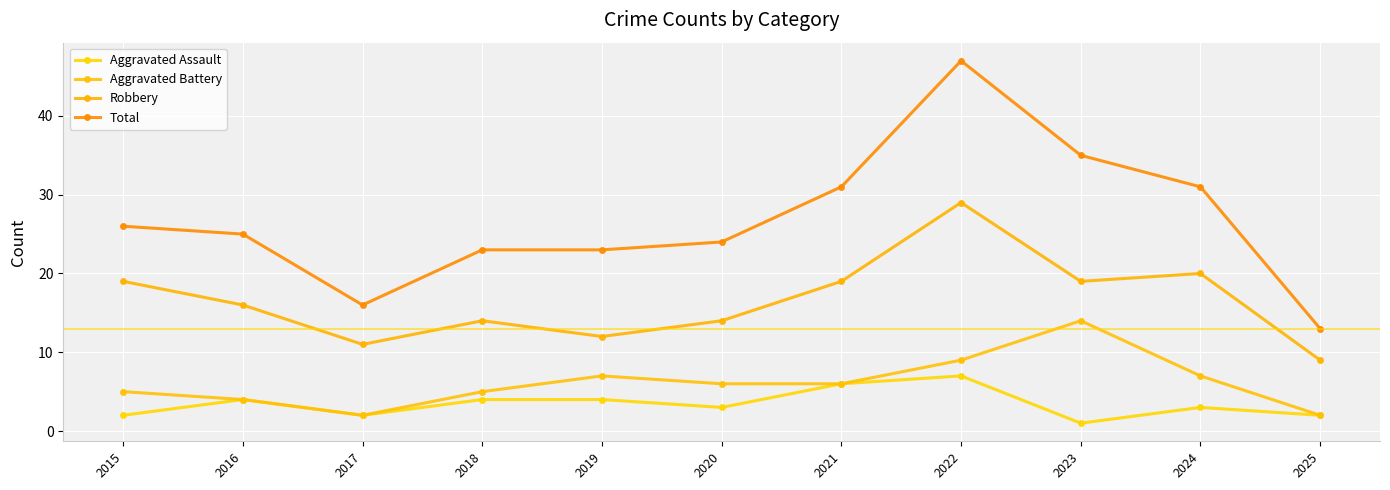

At which label is Aggravated Assault closest to 4?

2016